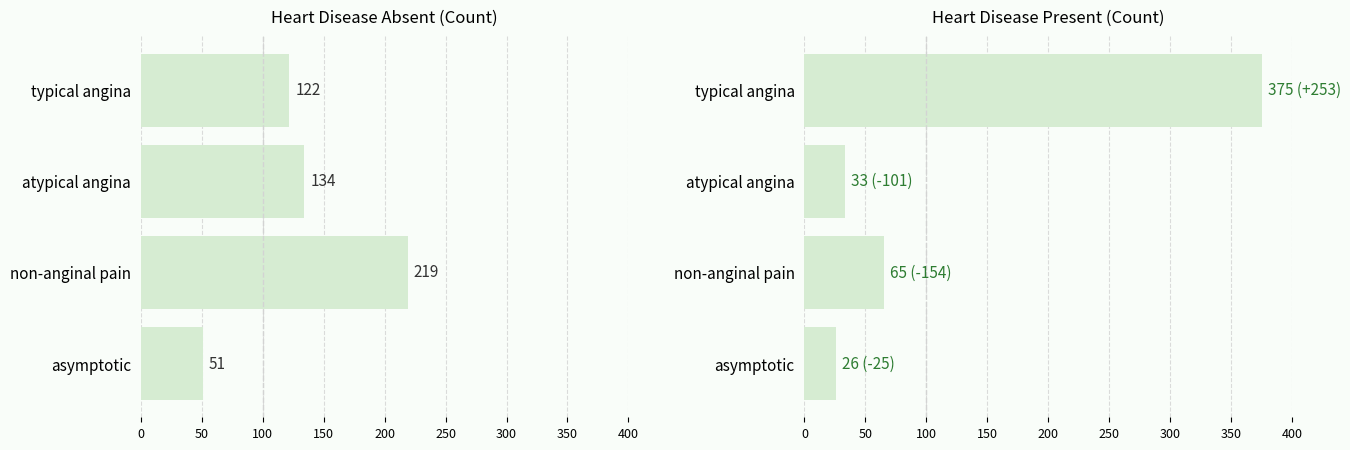

How many values in the Present series are below 65?

2